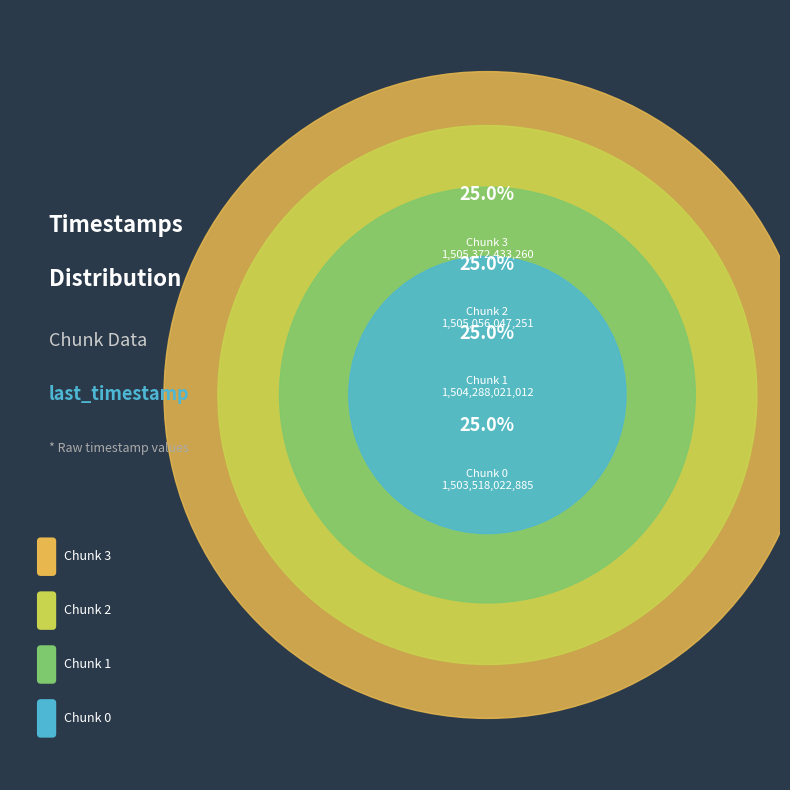

Count the number of slices in the pie.

4